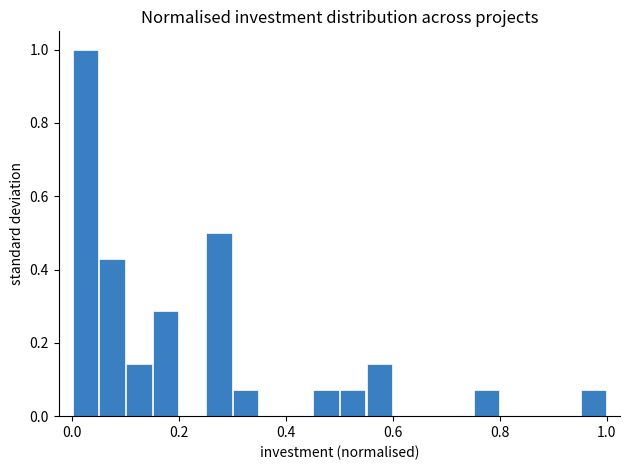

Read against the x-axis, roughly where is the centre of the tallest bar?

0.02